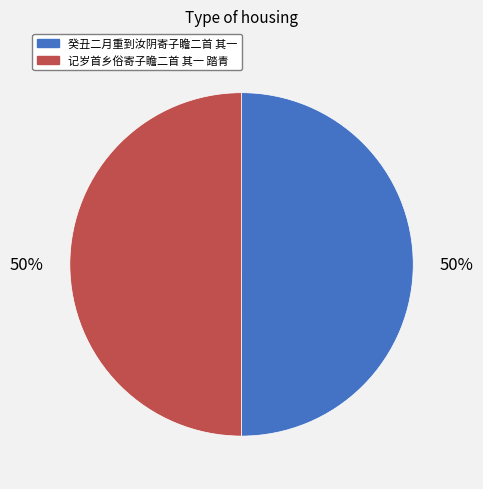

Is the sum of 癸丑二月重到汝阴寄子瞻二首 其一 and 记岁首乡俗寄子瞻二首 其一 踏青 greater than half?

Yes